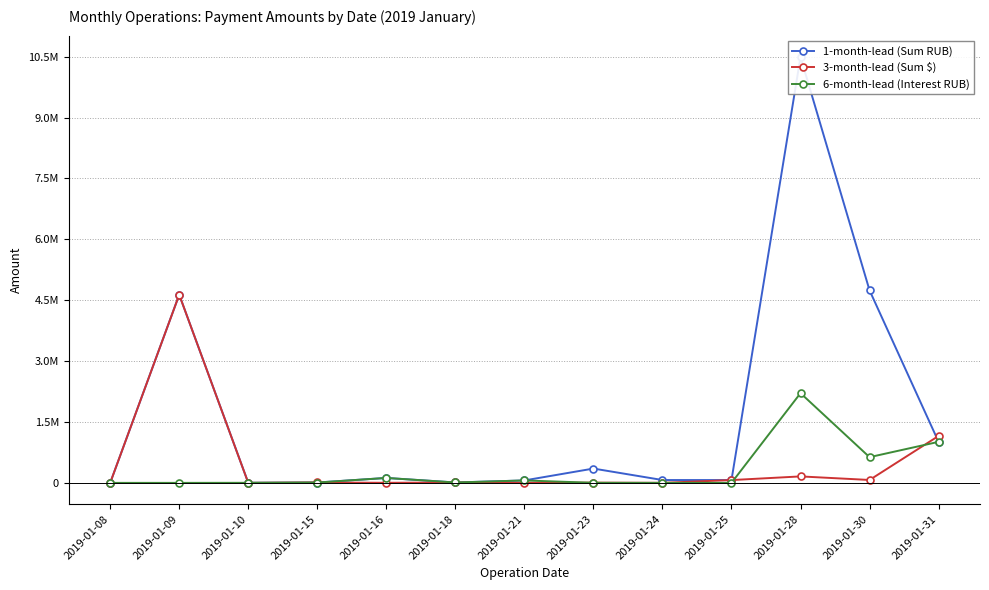

What are all the series names shown in the legend?

1-month-lead (Sum RUB), 3-month-lead (Sum $), 6-month-lead (Interest RUB)